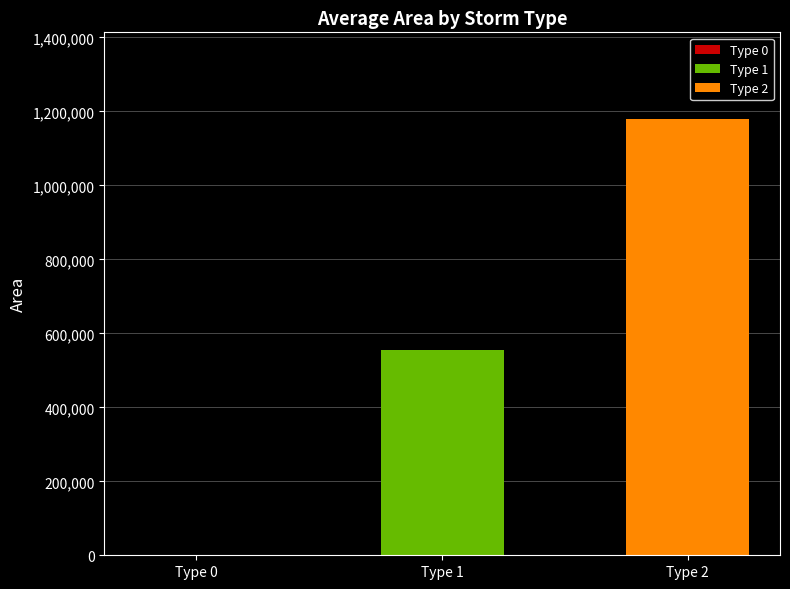

How many series are shown in this chart?

1